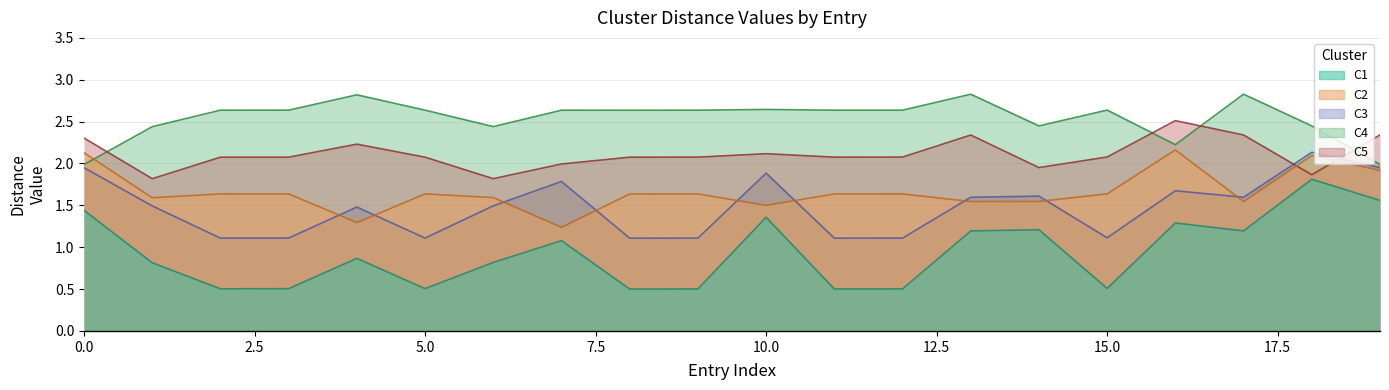

How many interior local peaks does the C4 series have?

6